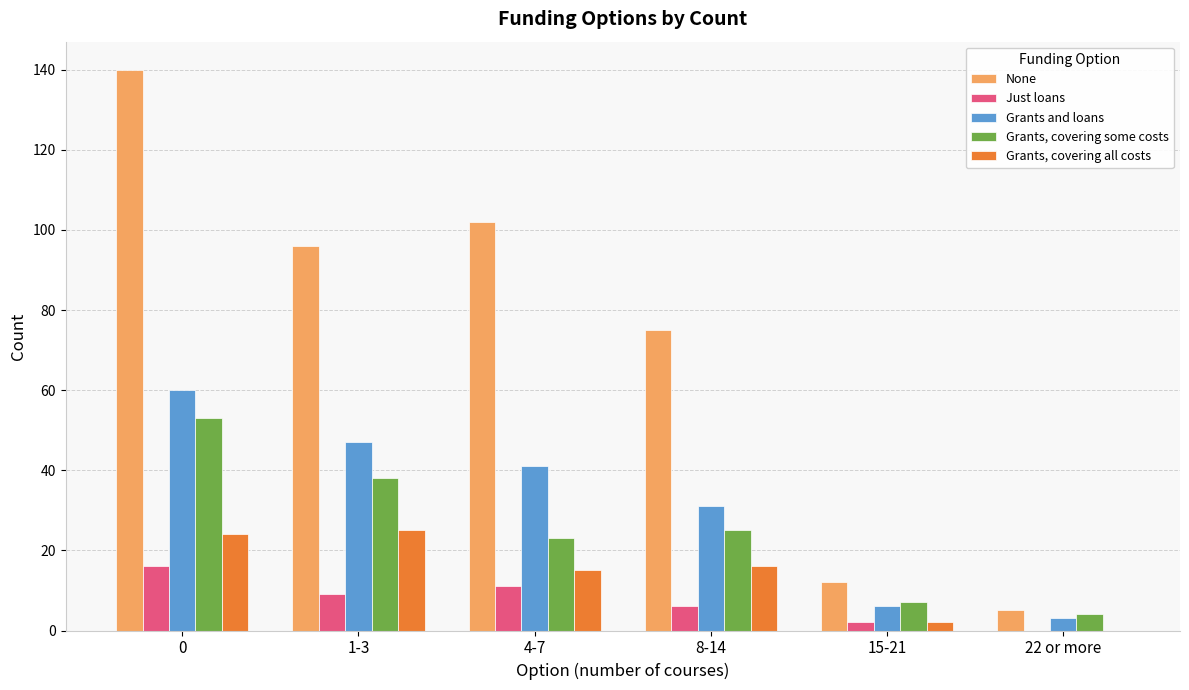

Reading left to right, list all the values displayed in this chart.

None: 140	96	102	75	12	5
Just loans: 16	9	11	6	2	0
Grants and loans: 60	47	41	31	6	3
Grants, covering some costs: 53	38	23	25	7	4
Grants, covering all costs: 24	25	15	16	2	0